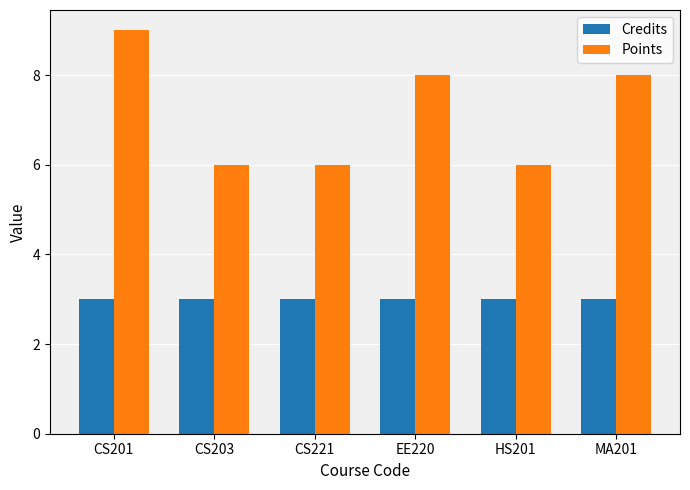

Rank the series at HS201 from highest to lowest value.

Points, Credits